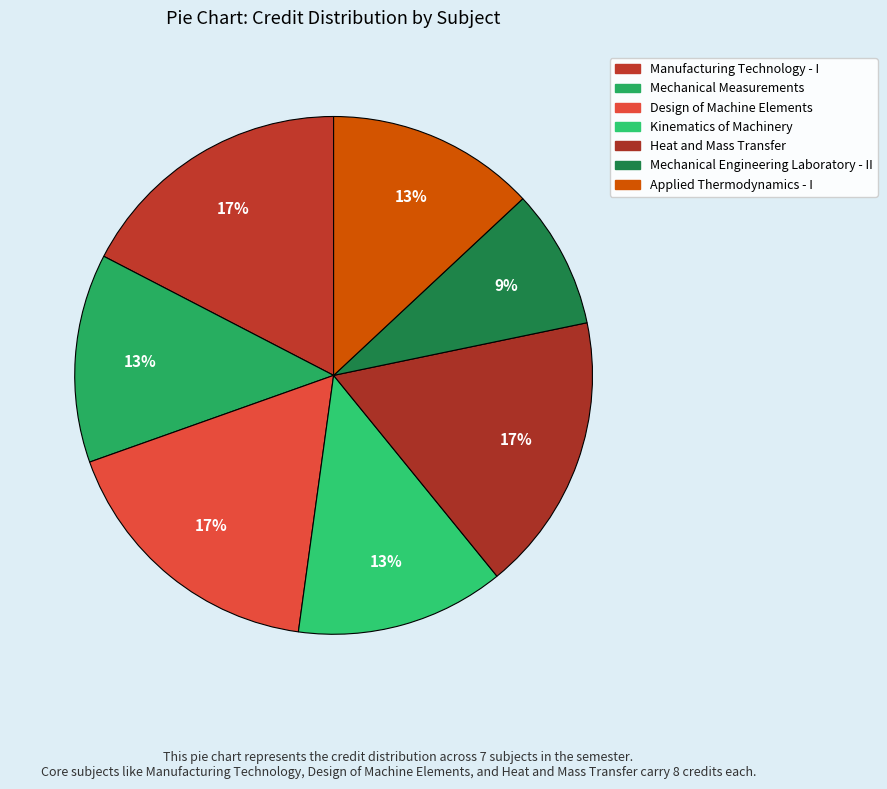

Combined, do Manufacturing Technology - I and Heat and Mass Transfer account for over 50%?

No